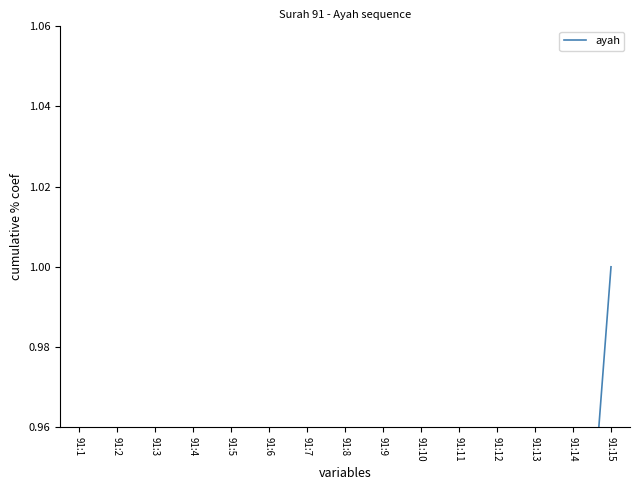

What is the sum of all values?

5.7